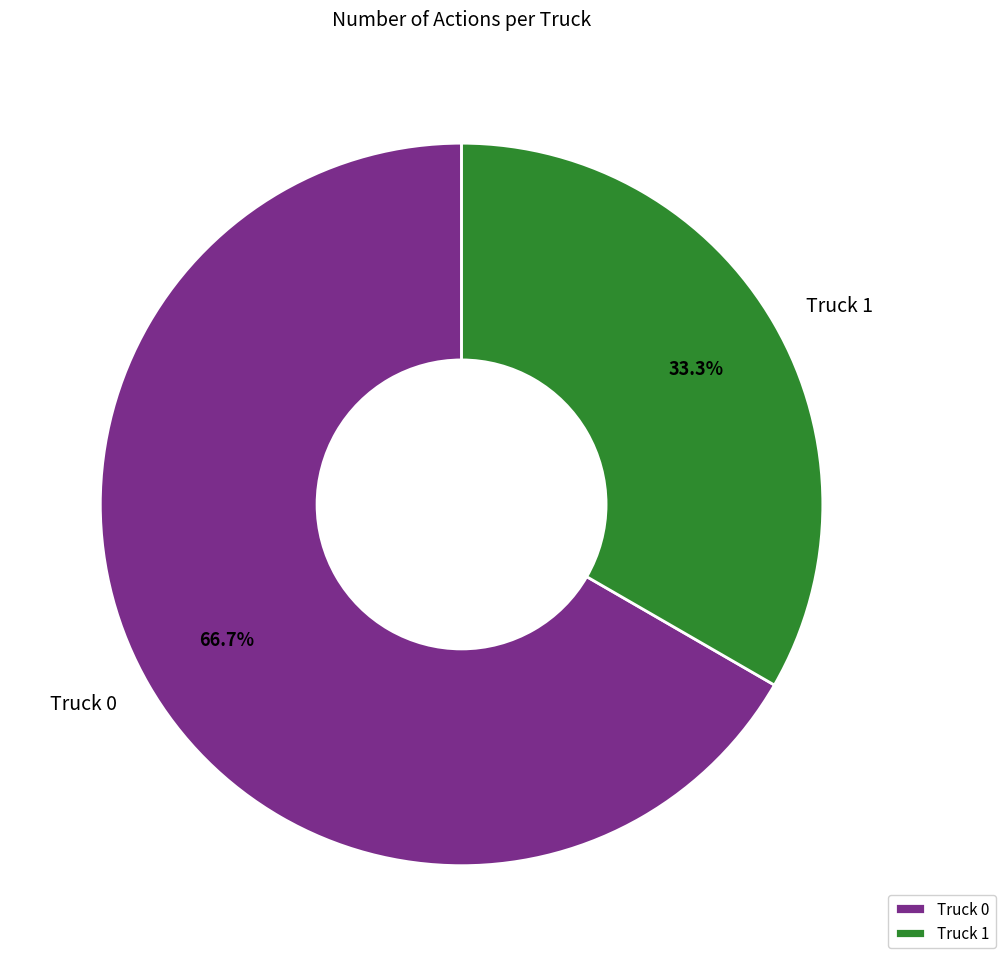

What percentage is the Truck 1 slice, to the nearest percent?

33%